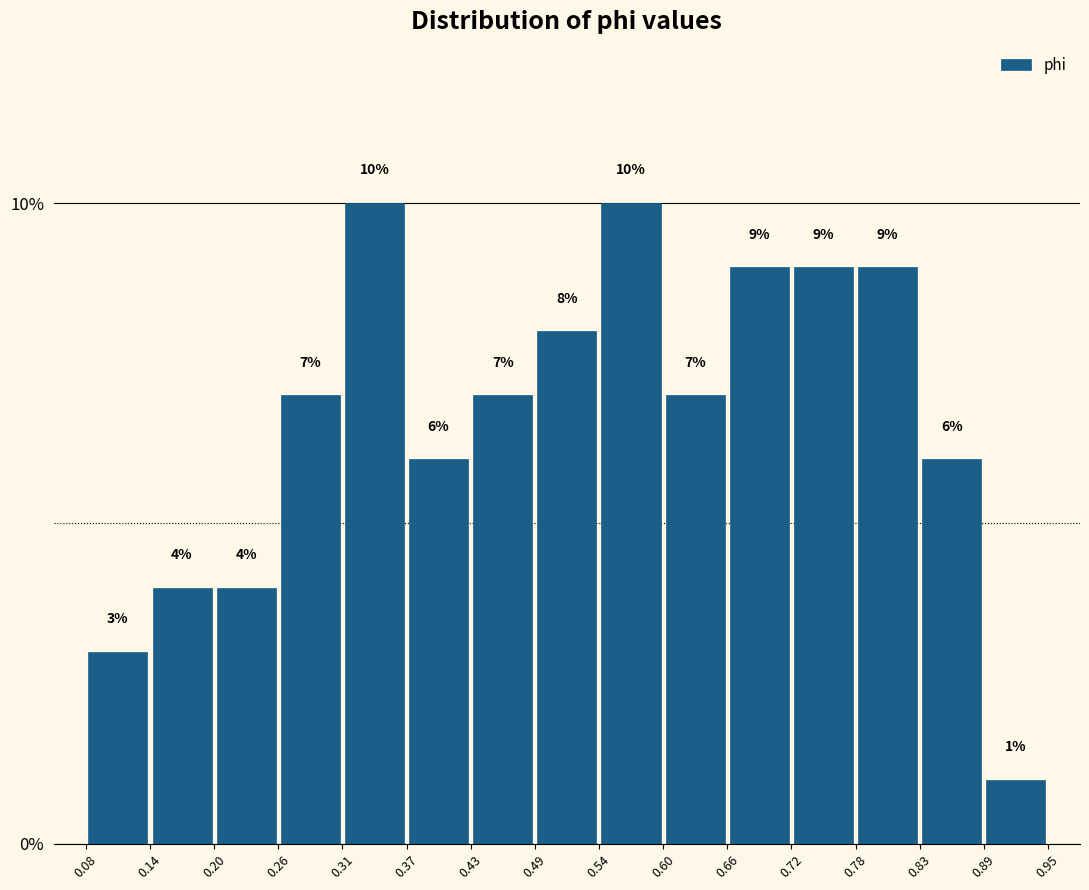

Reading left to right, transcribe this chart: for each bar, give the range it covers on the x-axis and its height.

0.08 to 0.14: 3
0.14 to 0.20: 4
0.20 to 0.26: 4
0.26 to 0.31: 7
0.31 to 0.37: 10
0.37 to 0.43: 6
0.43 to 0.49: 7
0.49 to 0.54: 8
0.54 to 0.60: 10
0.60 to 0.66: 7
0.66 to 0.72: 9
0.72 to 0.78: 9
0.78 to 0.83: 9
0.83 to 0.89: 6
0.89 to 0.95: 1